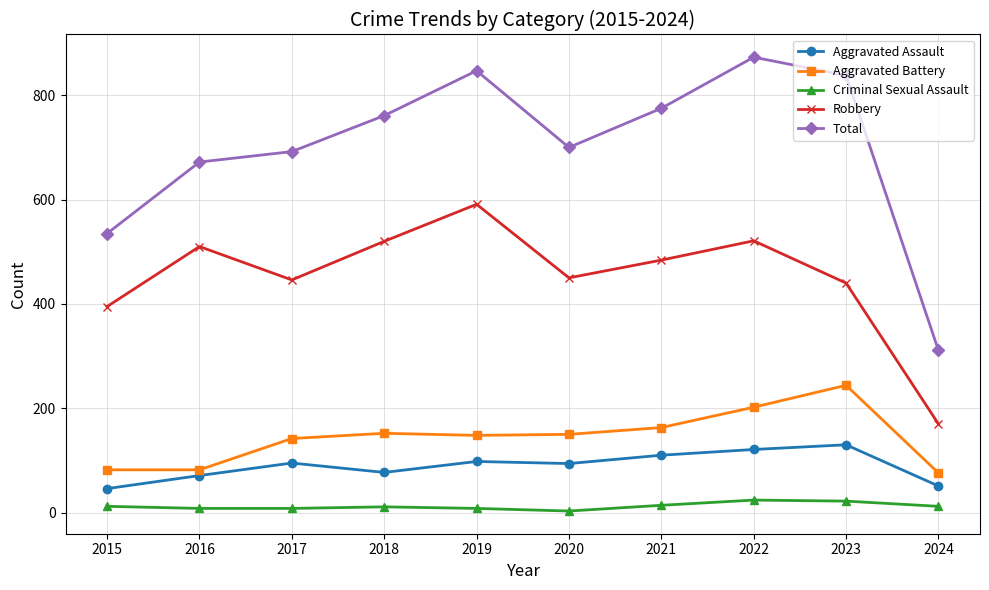

What is the greatest value displayed?

873